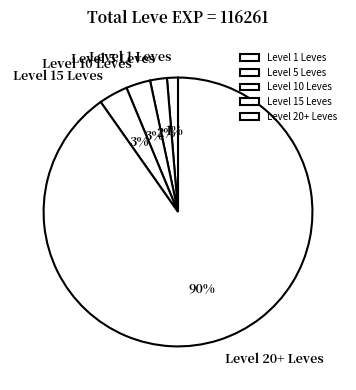

To the nearest percent, what is the average slice percentage?

20%